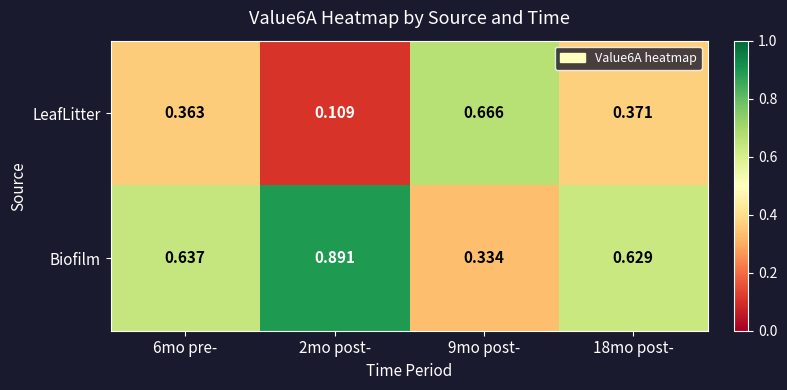

Is the value of LeafLitter at 18mo post- greater than the value of Biofilm at 9mo post-?

Yes